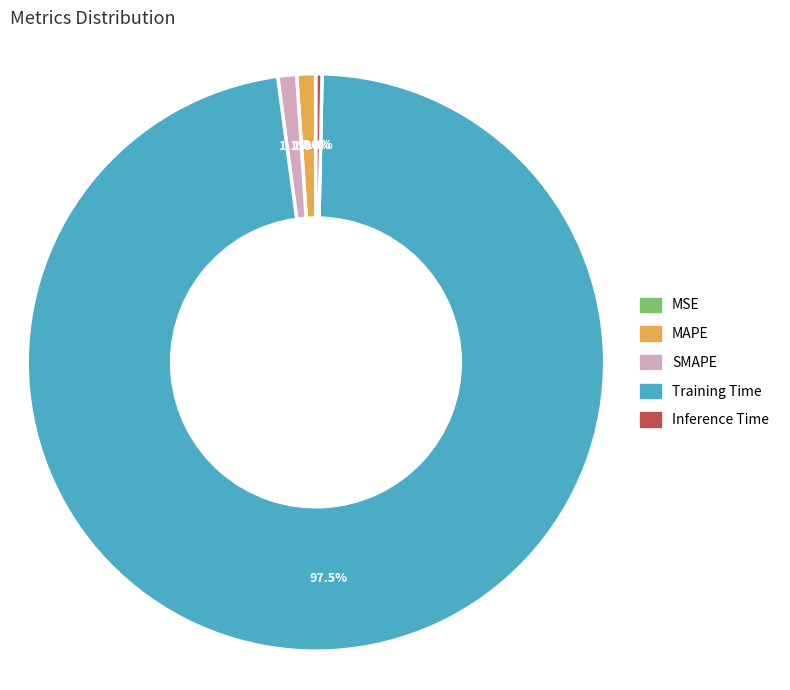

Is it true that MAPE is 1% of the pie?

True